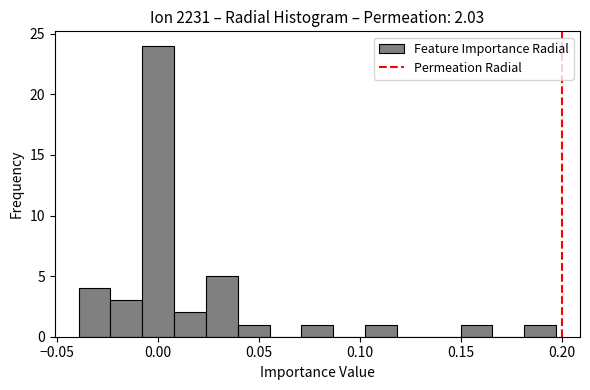

Read against the x-axis, roughly where is the centre of the tallest bar?

0.000